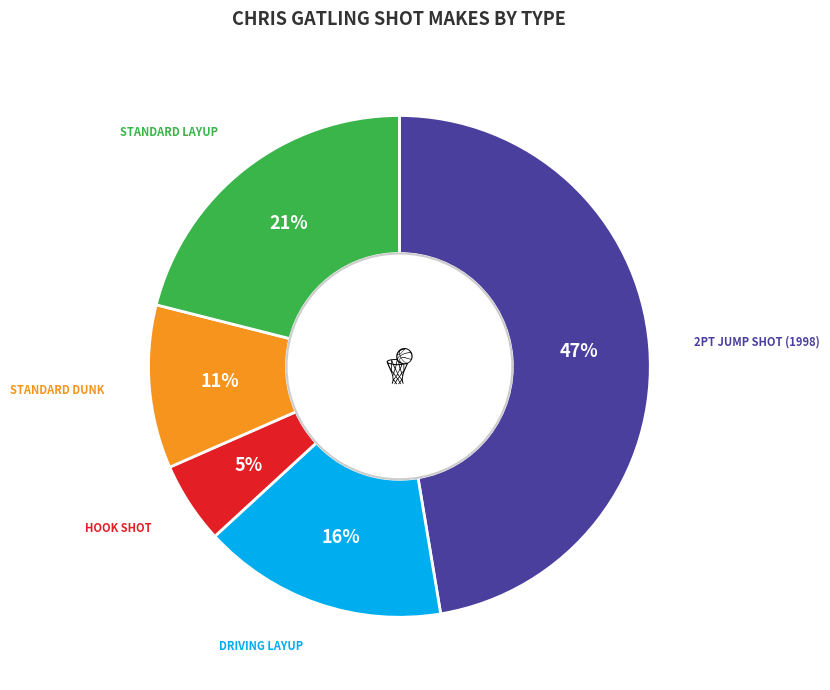

To the nearest percent, what is the difference between the largest and smallest slice percentages?

42%